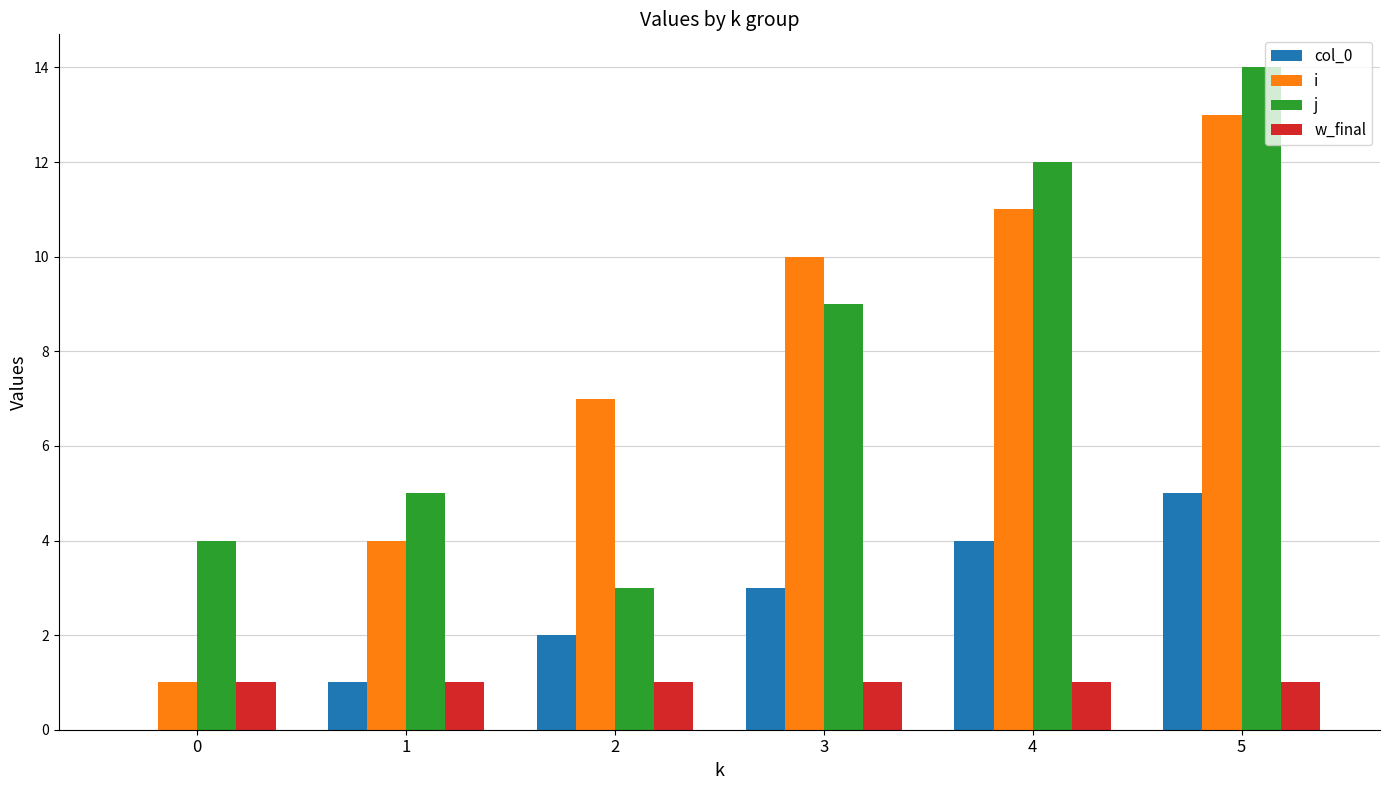

What is the total value across all series at 0?

6